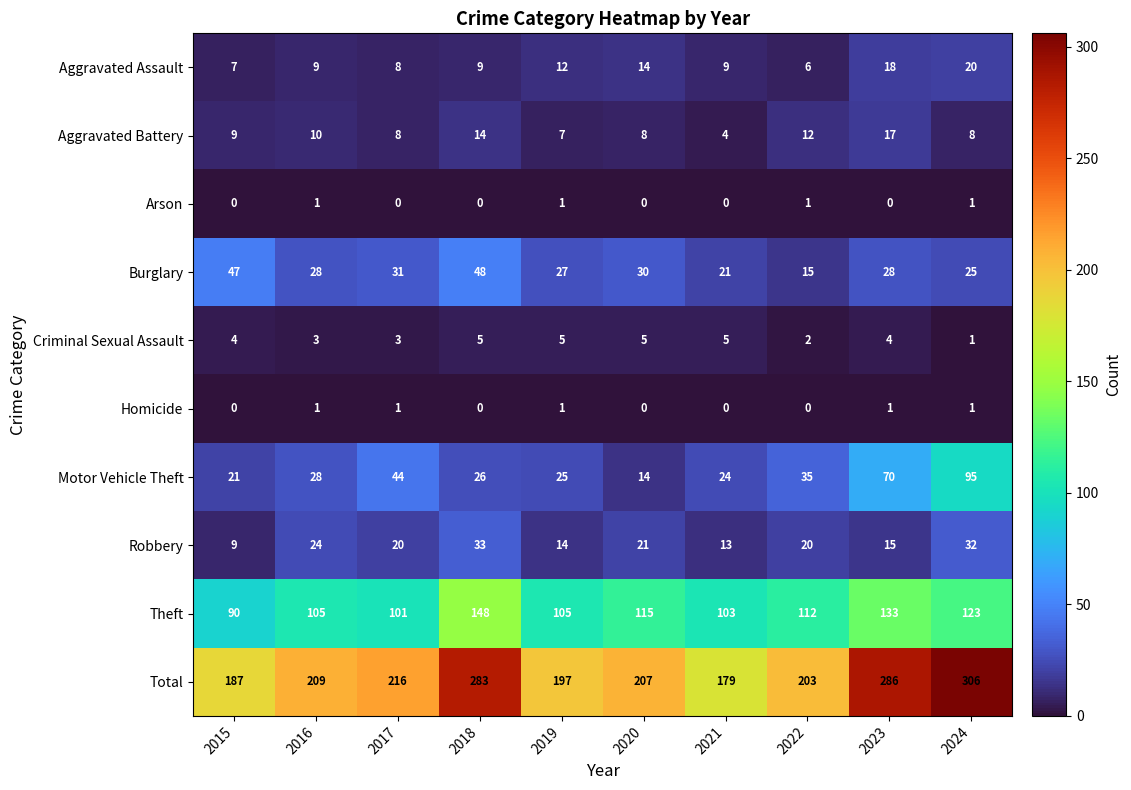

What is the greatest value displayed?

306